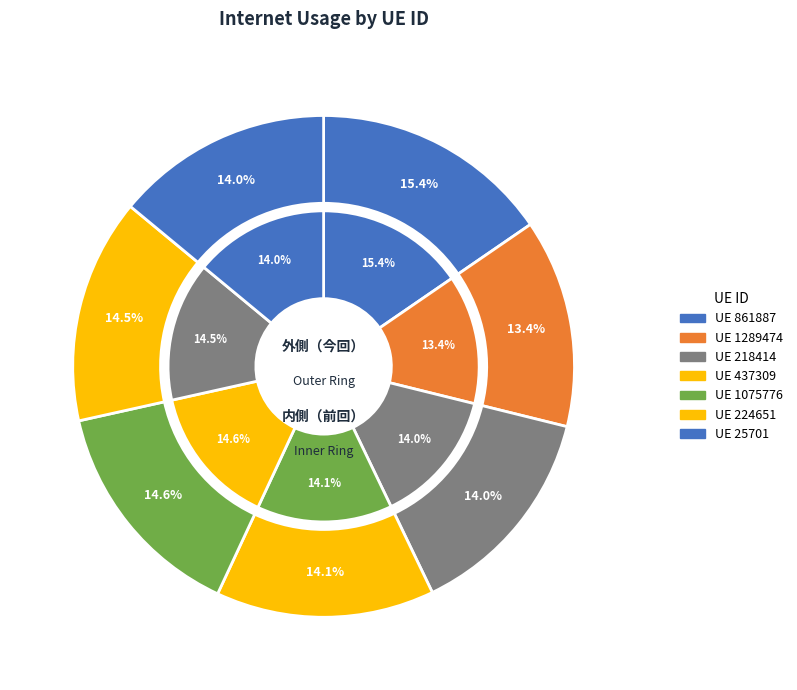

How many segments does this pie chart have?

7